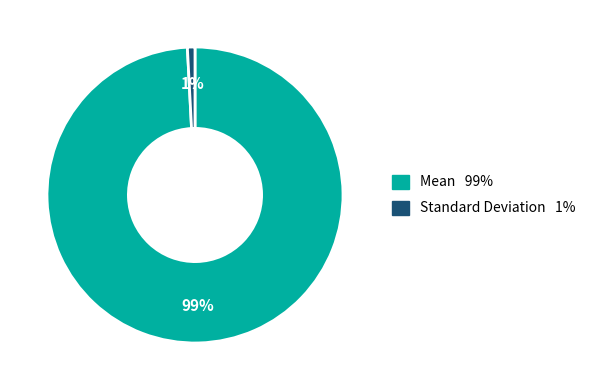

What is the smallest slice in the pie chart?

Standard Deviation